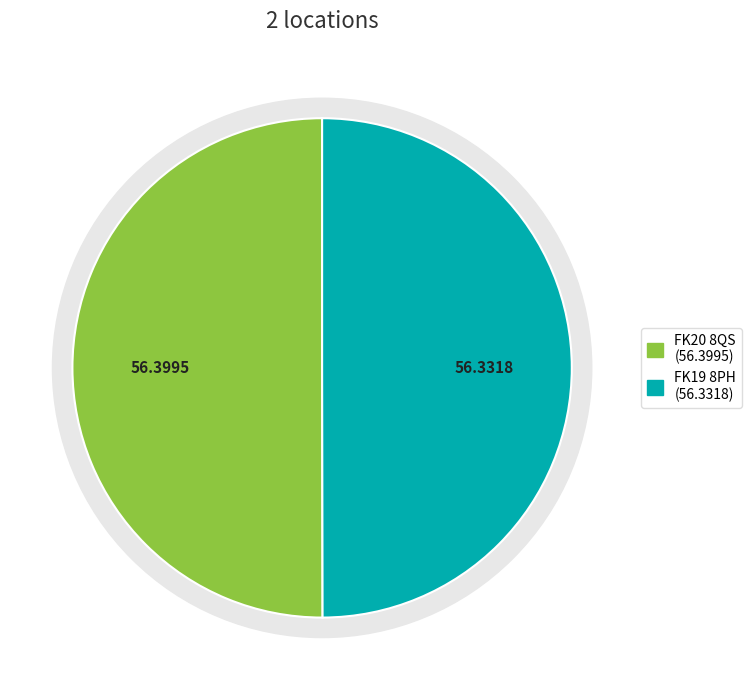

Is it true that FK19 8PH is 50% of the pie?

True